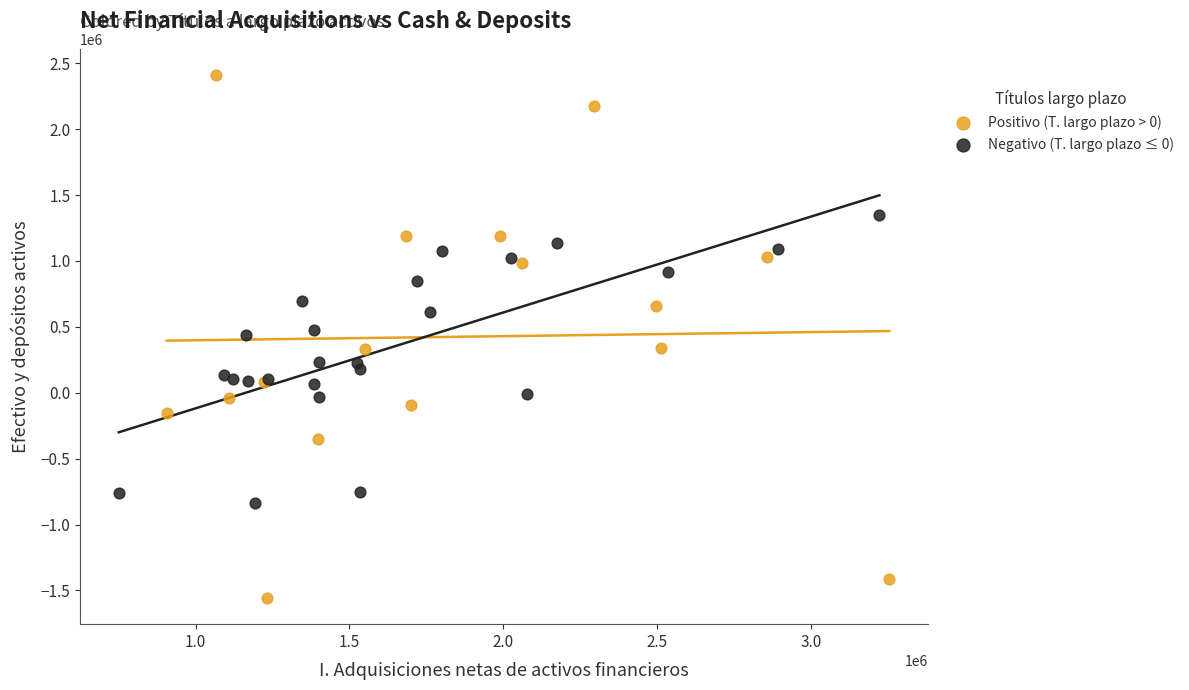

Which series reaches the minimum Y coordinate?

Positivo (T. largo plazo > 0)